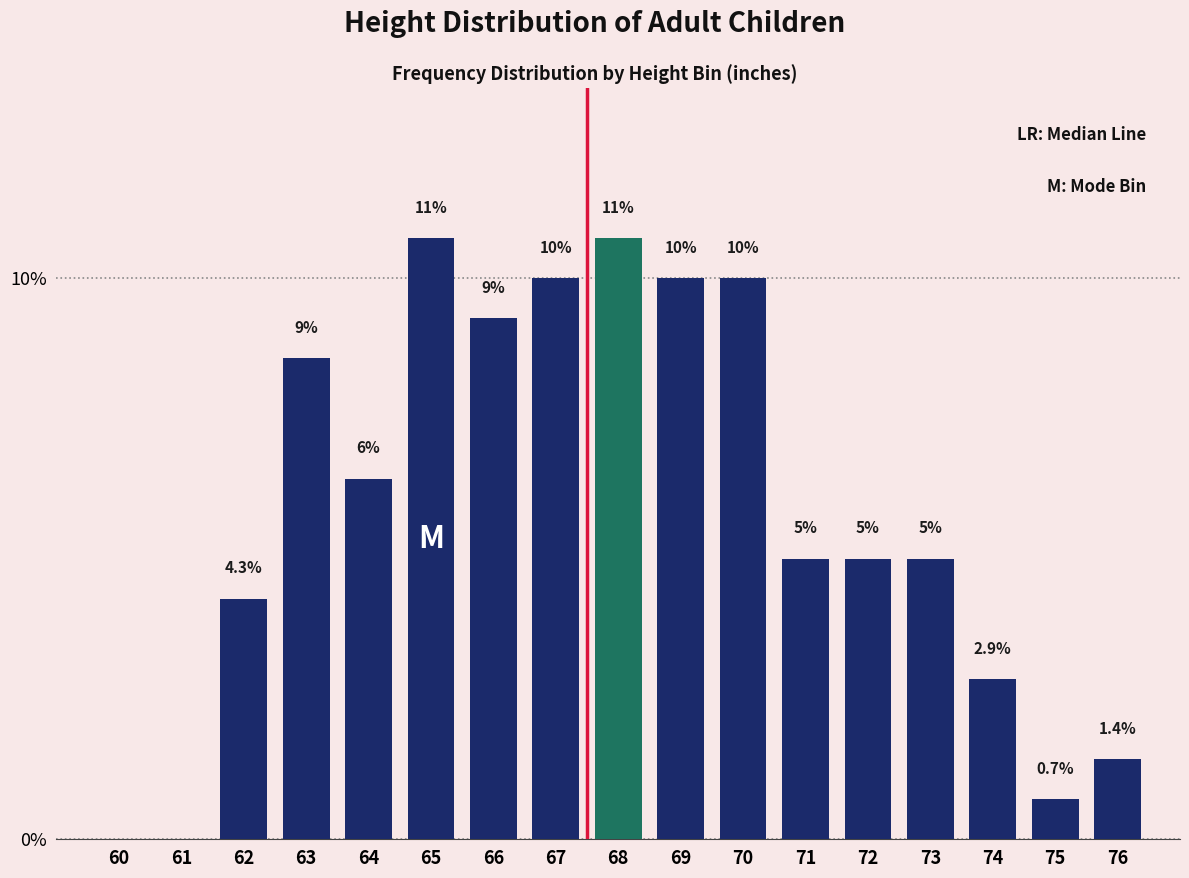

Reading left to right, transcribe all the data shown in this chart.

60=0.0	61=0.0	62=4.3	63=8.6	64=6.4	65=10.7	66=9.3	67=10.0	68=10.7	69=10.0	70=10.0	71=5.0	72=5.0	73=5.0	74=2.9	75=0.7	76=1.4